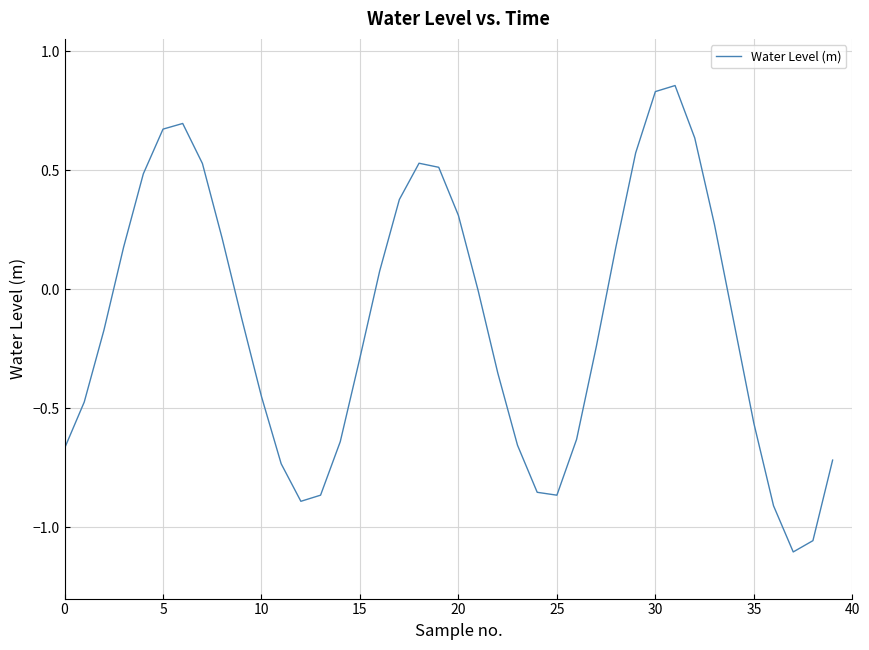

What is the difference between the maximum and minimum values?

2.0